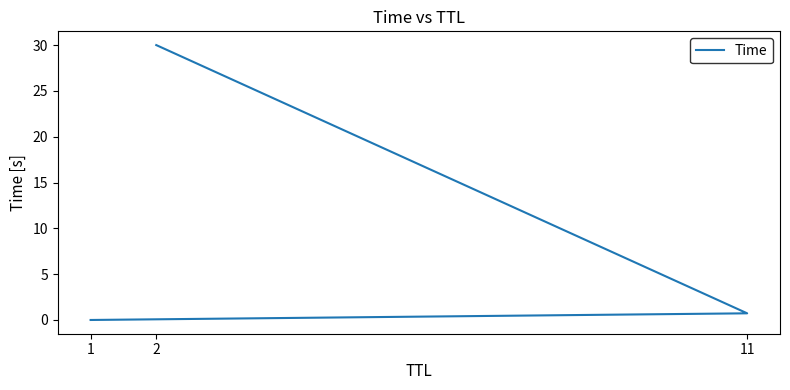

Does the chart display data point markers on the line(s)?

No